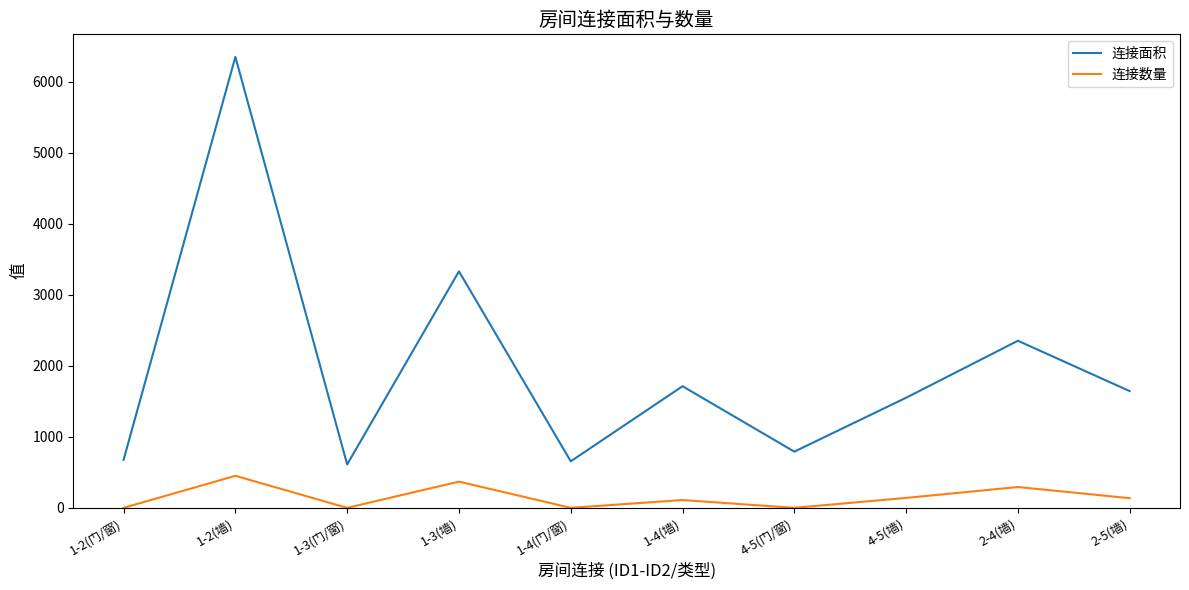

Where does the 连接数量 series first go above 137?

1-2(墙)